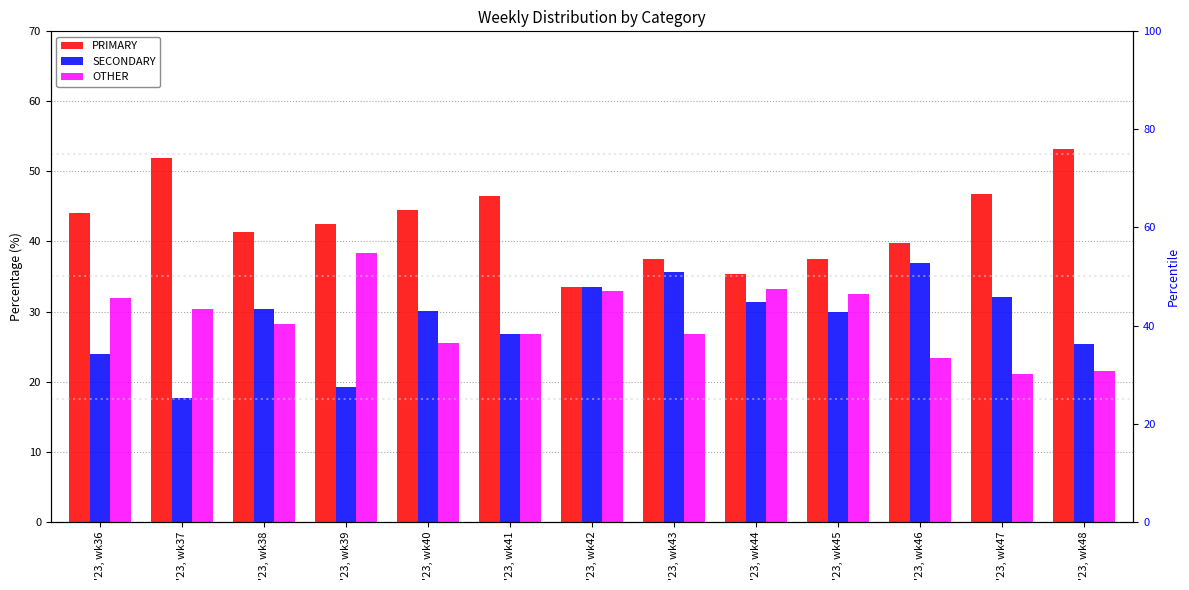

At how many categories does at least one series exceed 48?

2